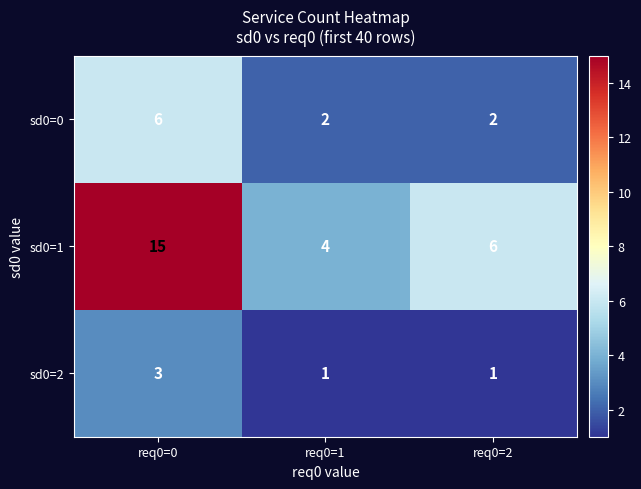

What is the smallest value displayed?

1